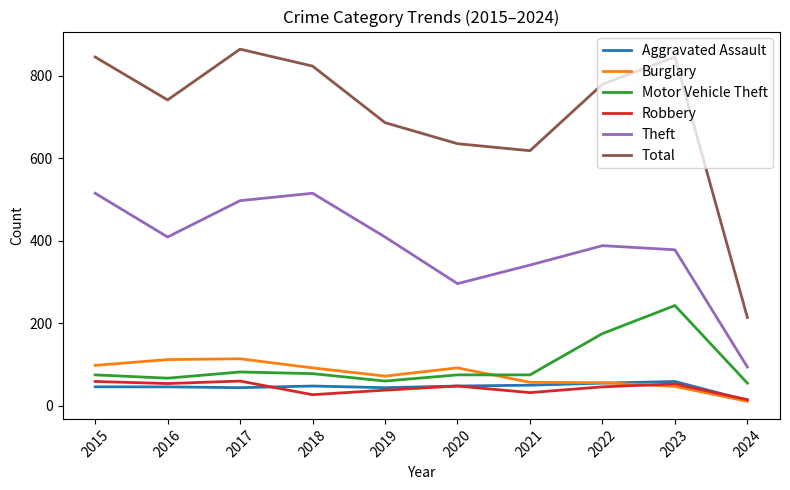

What is the average value of the Robbery series?

43